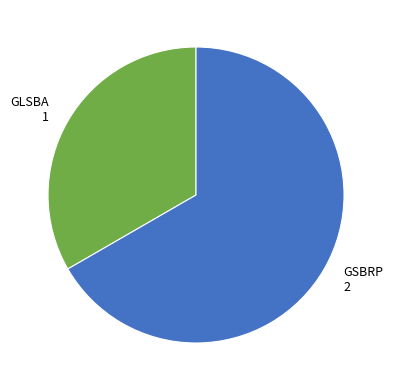

How many slices are in this pie chart?

2